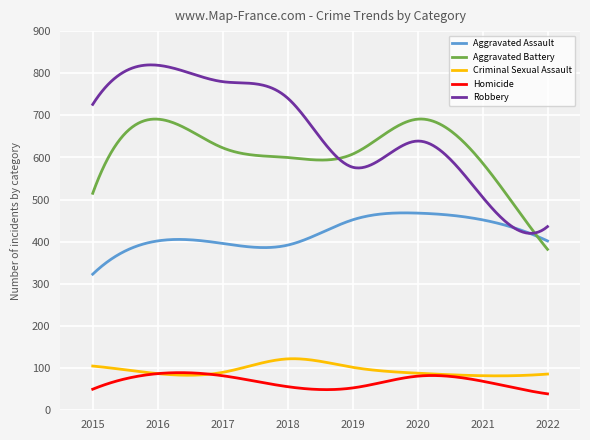

What is the maximum value for Homicide?

89.3